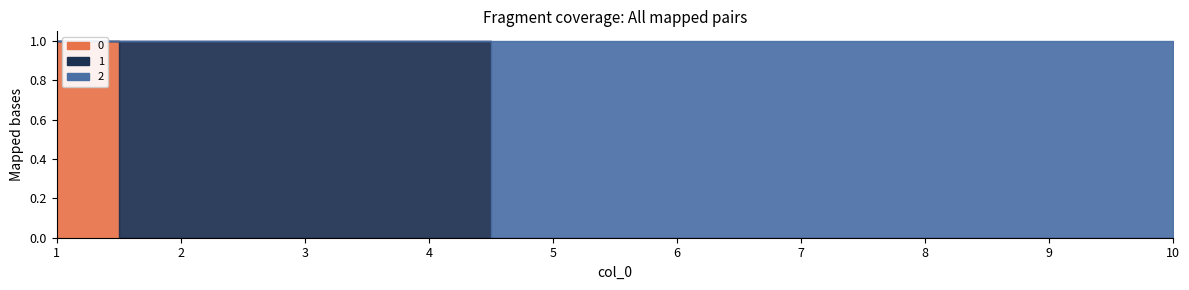

True or false: 1 has more than 0 points higher than both neighbors.

False